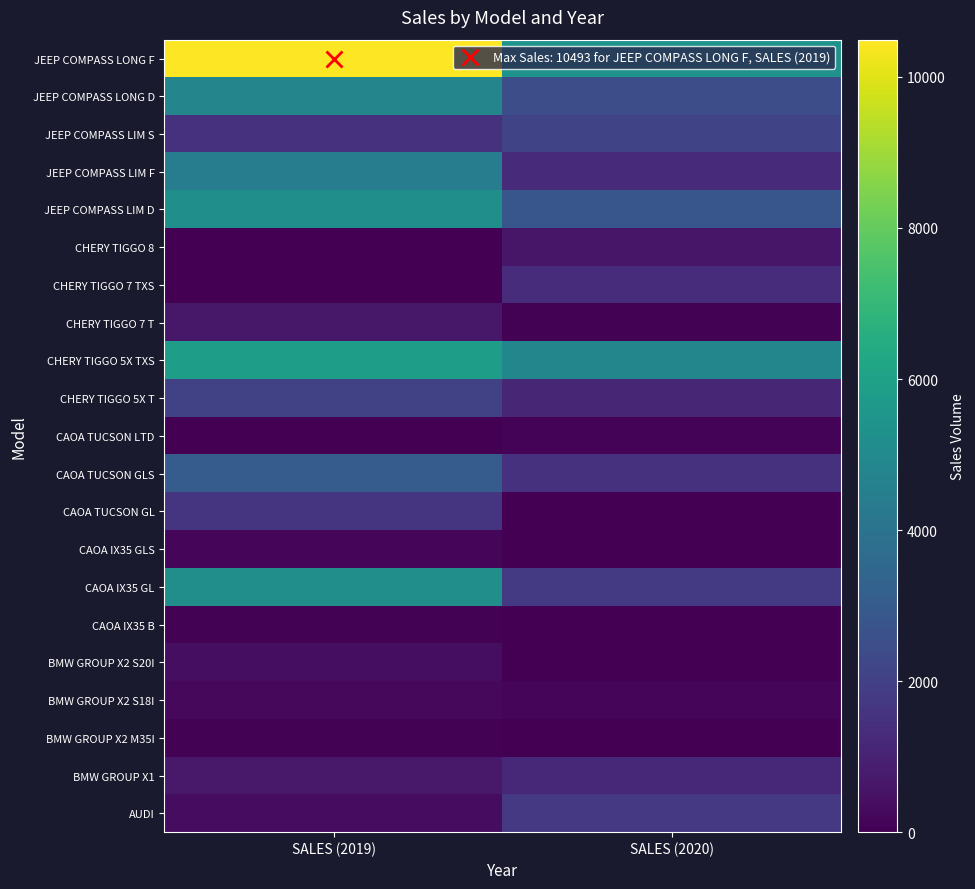

List the series in order of their peak value, lowest first.

BMW GROUP X2 M35I, CAOA IX35 B, CAOA TUCSON LTD, CAOA IX35 GLS, BMW GROUP X2 S18I, BMW GROUP X2 S20I, CHERY TIGGO 8, CHERY TIGGO 7 T, BMW GROUP X1, CHERY TIGGO 7 TXS, CAOA TUCSON GL, AUDI, CHERY TIGGO 5X T, JEEP COMPASS LIM S, CAOA TUCSON GLS, JEEP COMPASS LIM F, JEEP COMPASS LONG D, CAOA IX35 GL, JEEP COMPASS LIM D, CHERY TIGGO 5X TXS, JEEP COMPASS LONG F